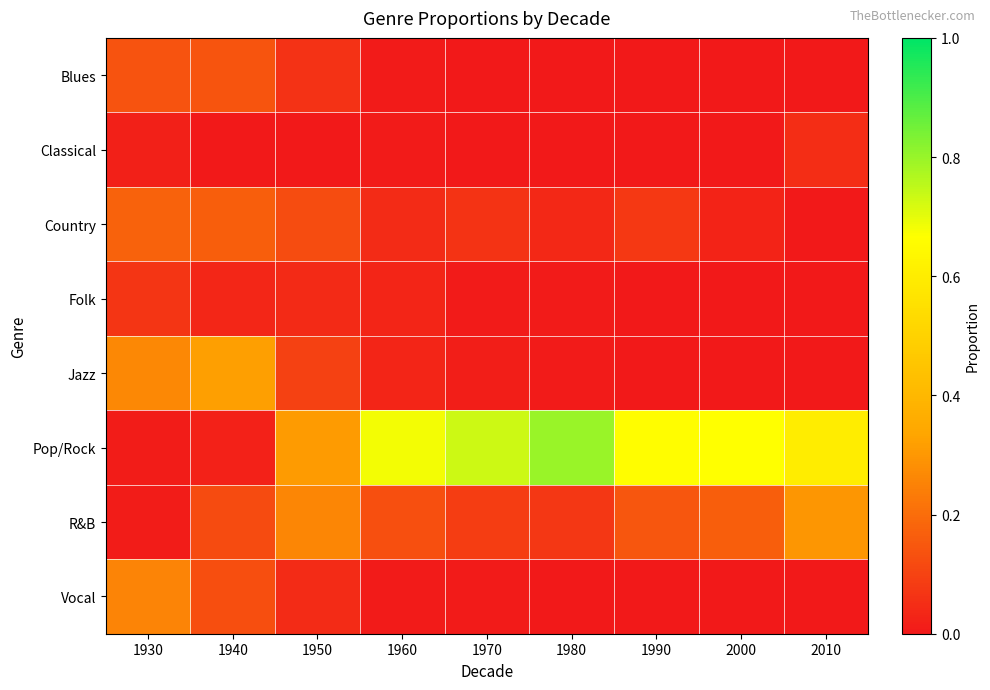

Which category has the highest value across all series?

1980